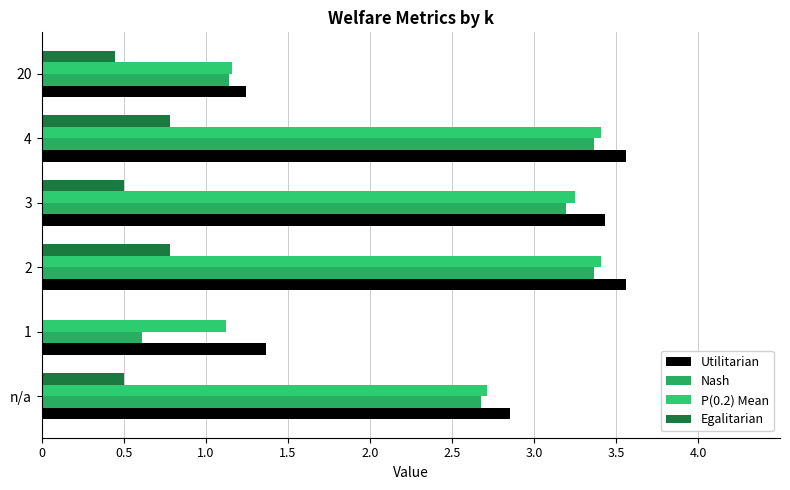

Rank the series by their maximum value, from highest to lowest.

Utilitarian, P(0.2) Mean, Nash, Egalitarian